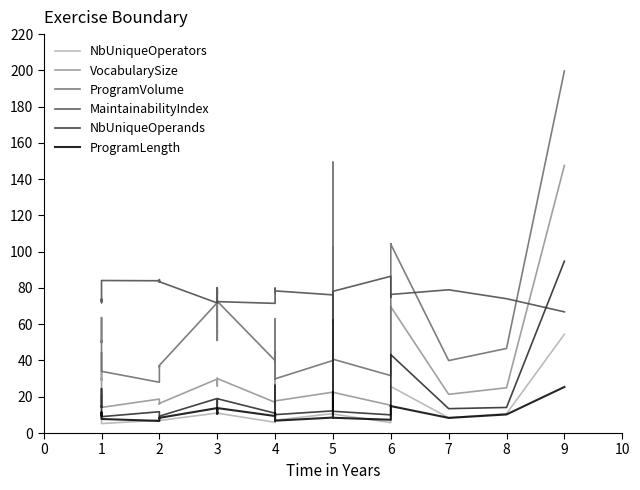

What is the difference between the maximum and minimum values in the NbUniqueOperands series?

85.7